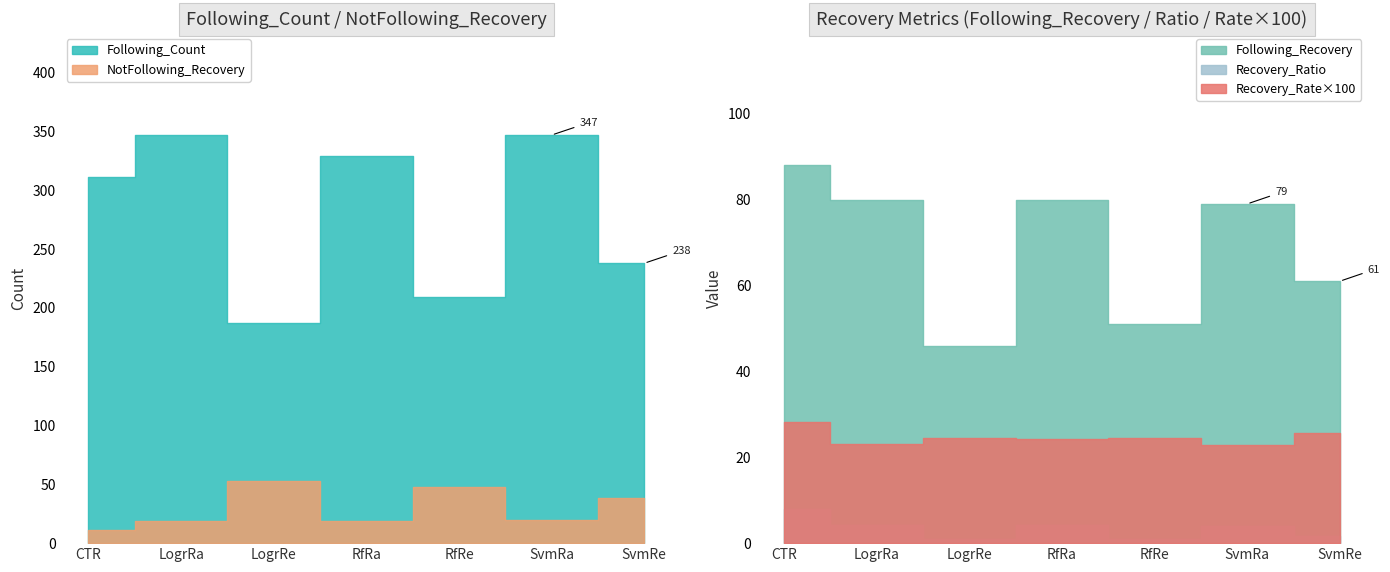

What is the average value of the NotFollowing_Recovery series?

29.7